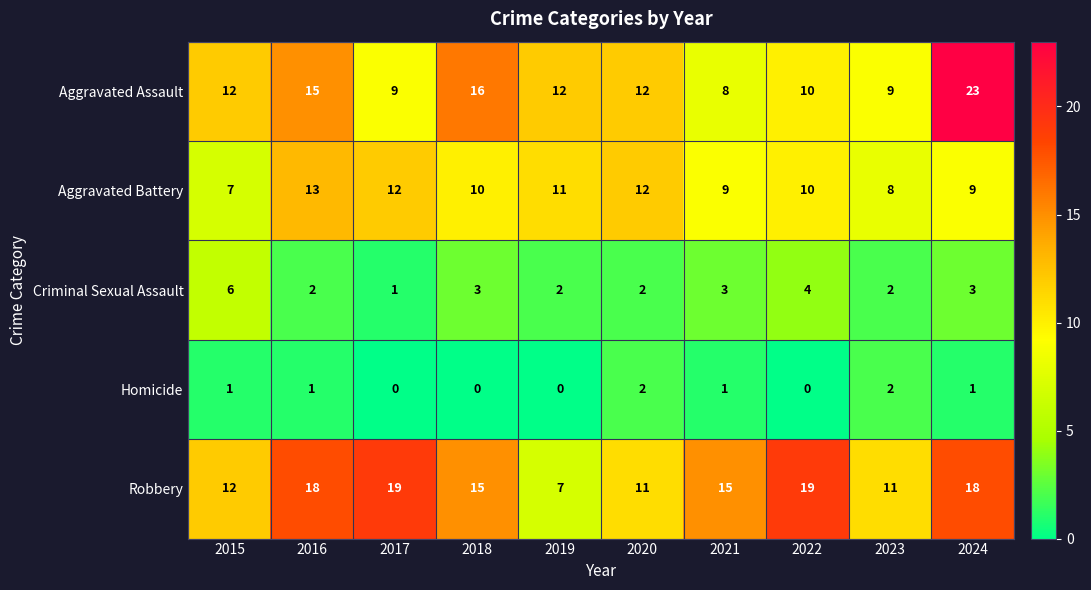

What is the difference between the second highest and second lowest values in the Robbery series?

8